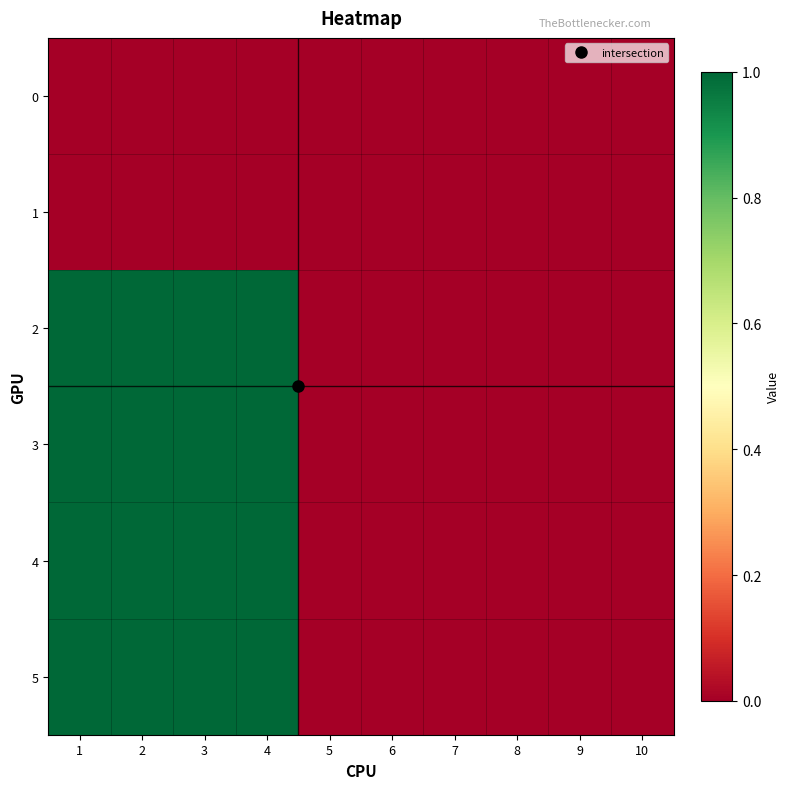

Which series has the largest total across all categories?

2